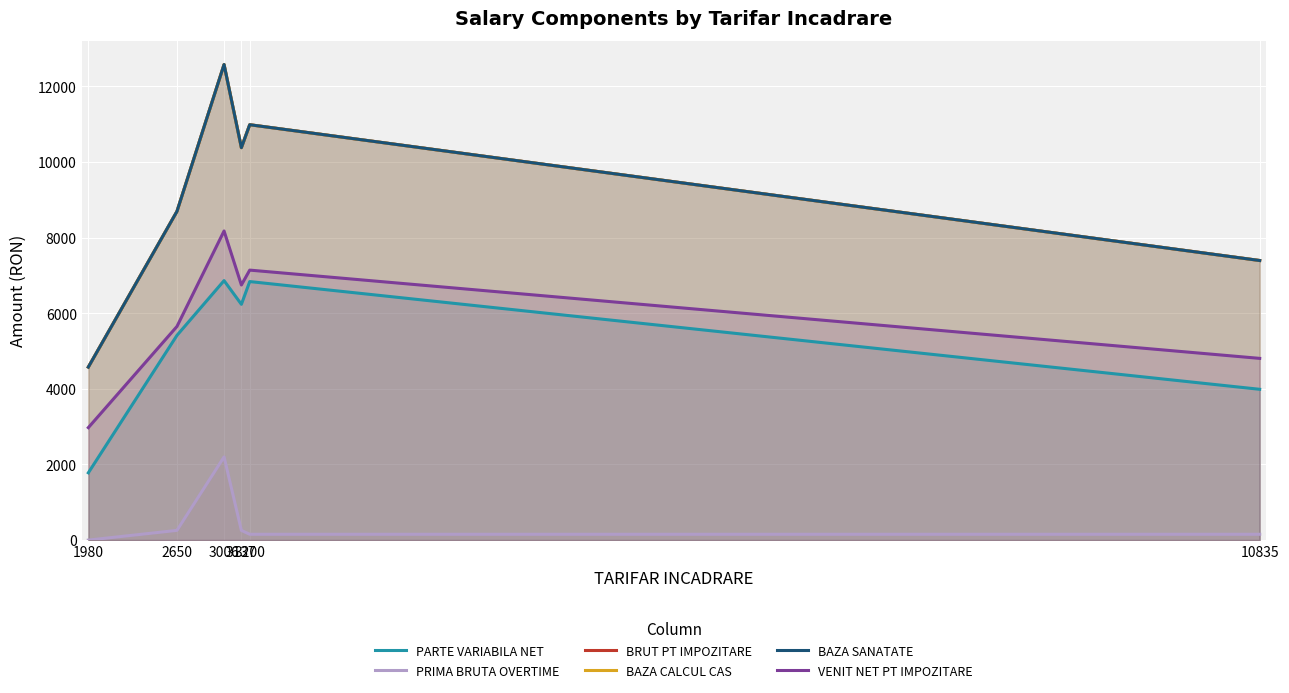

Which label corresponds to the smallest value in the chart?

1980